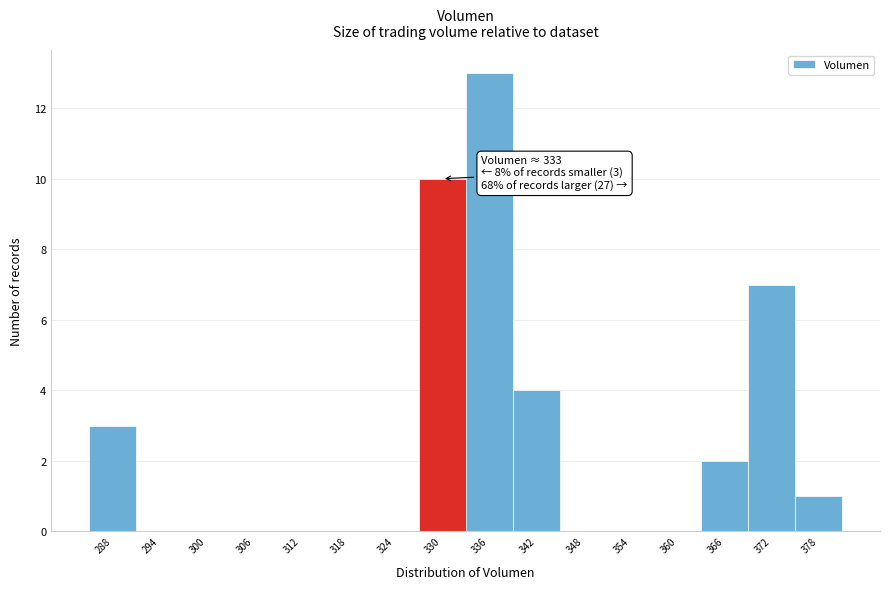

Reading left to right, what are all the values shown in this chart?

288=3	294=0	300=0	306=0	312=0	318=0	324=0	330=10	336=13	342=4	348=0	354=0	360=0	366=2	372=7	378=1